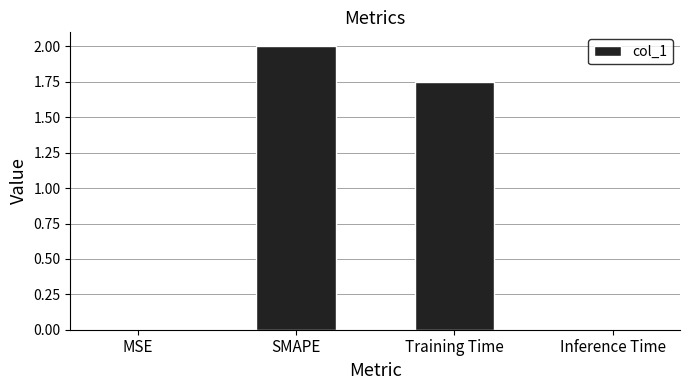

Which category has the highest value across all series?

SMAPE